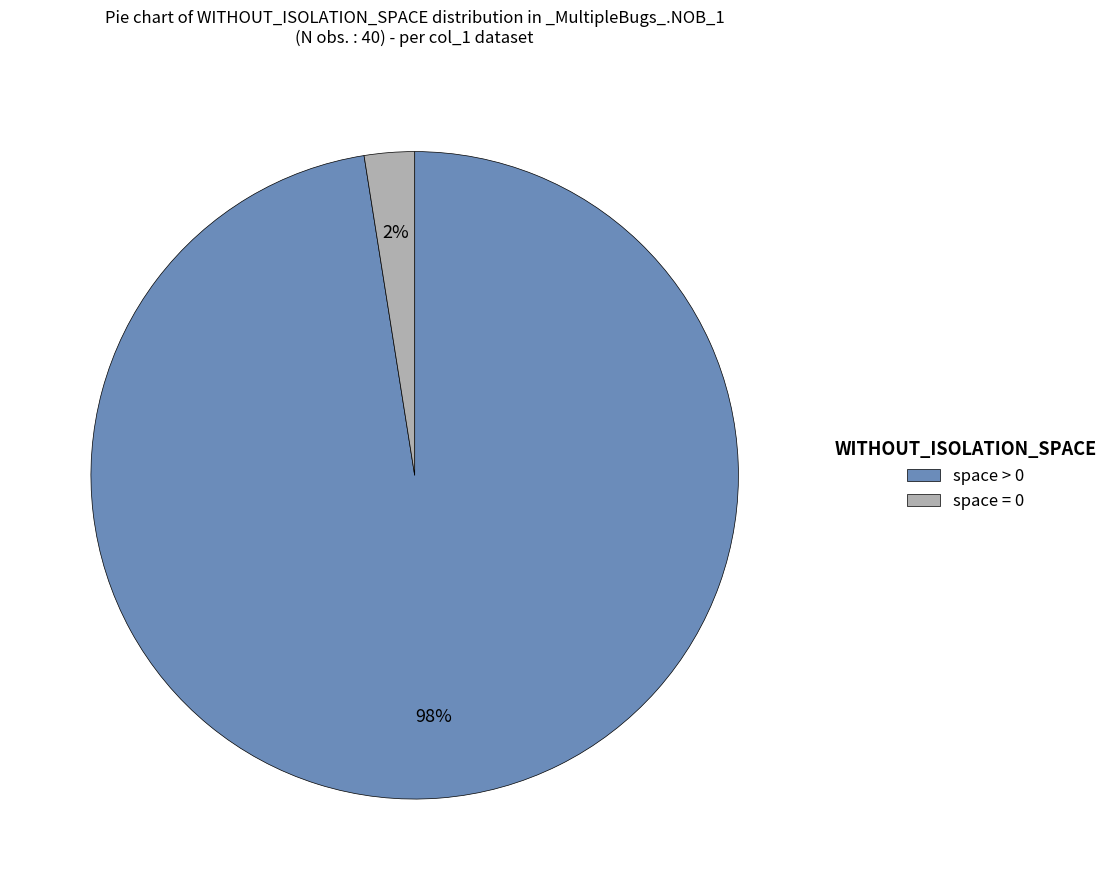

Is there any slice that represents more than half of the pie?

Yes